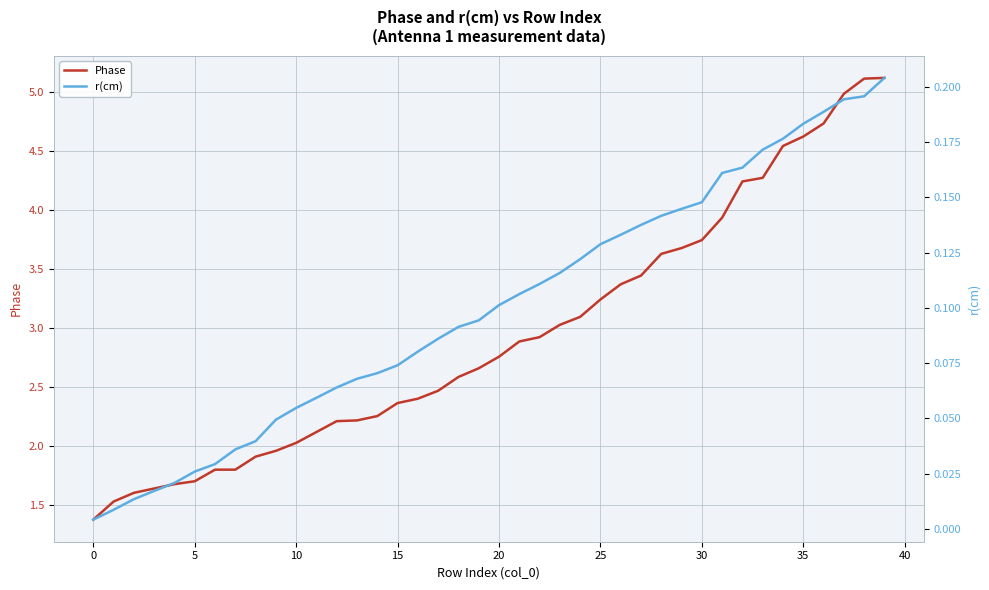

How many values in the Phase series exceed 2?

30